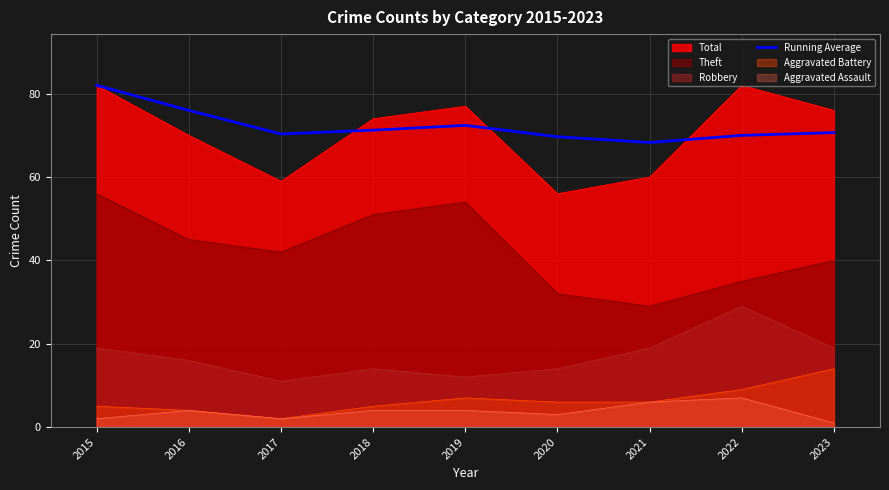

What is the value of the 1st point from the left?

82.0